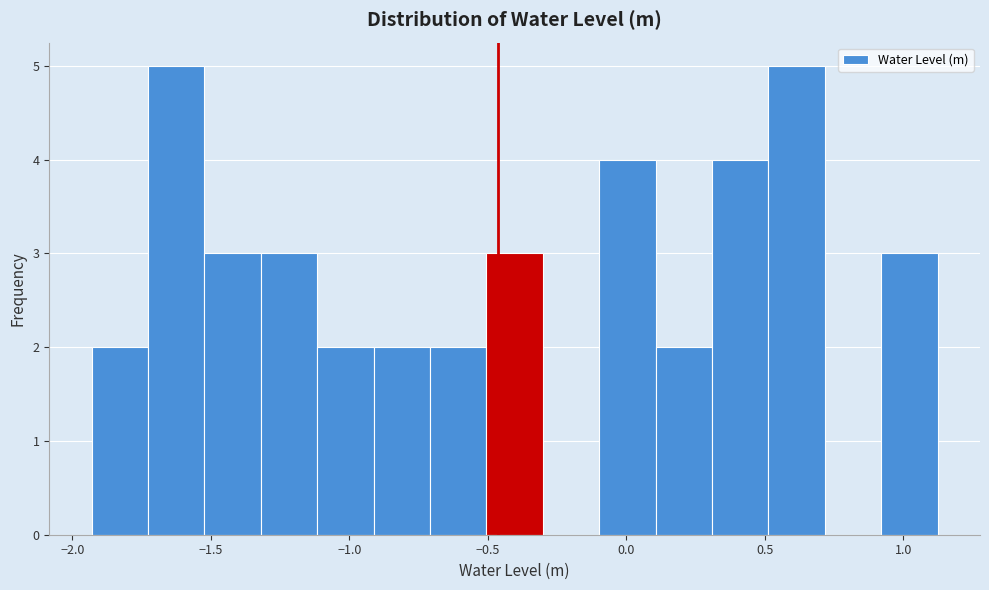

How tall is the bar that spans -1.10 to -0.90 on the x-axis? Neither the bar edges nor the heights are printed on the chart, so give them approximately, as read against the axes.

2